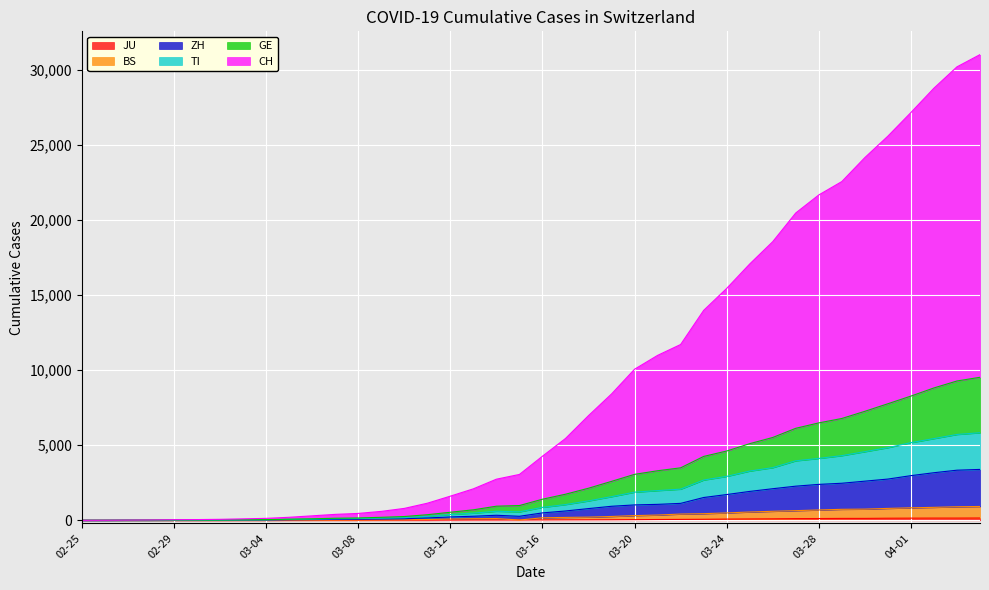

What is the label of the 40th point from the left?

2020-04-04